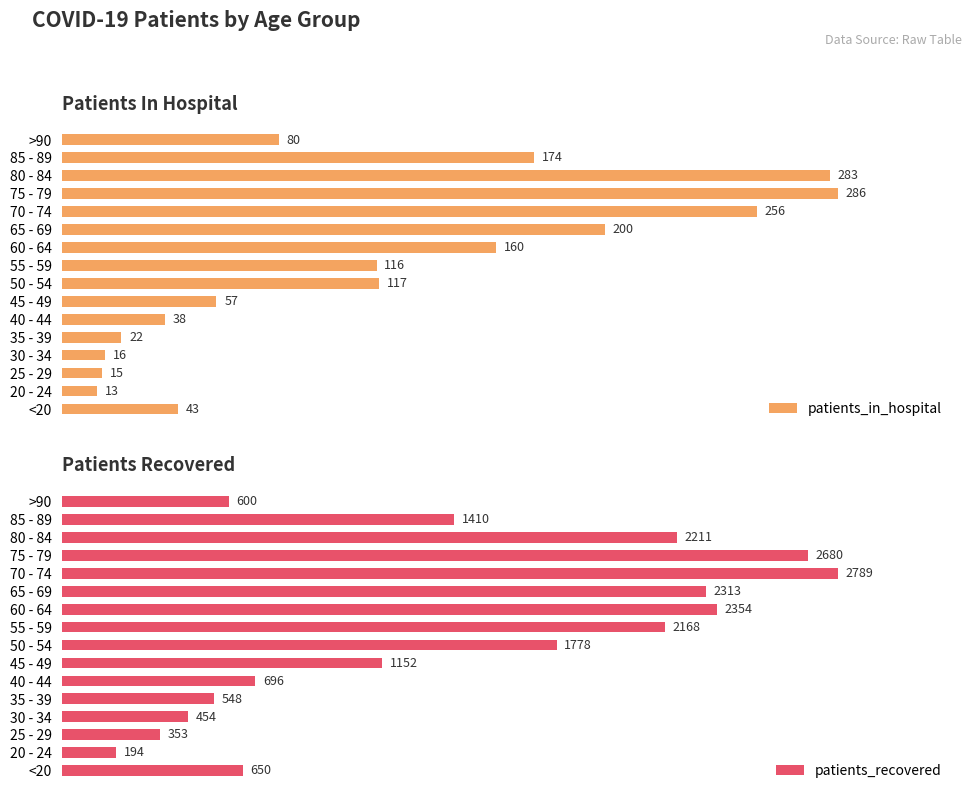

What is the value of the patients_in_hospital bar at the 6th from the left?

38